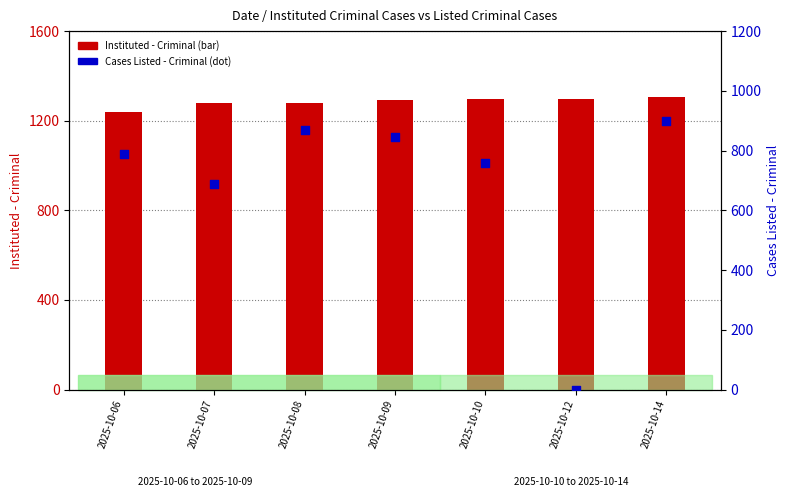

What are all the series names shown in the legend?

Instituted - Criminal, Cases Listed - Criminal